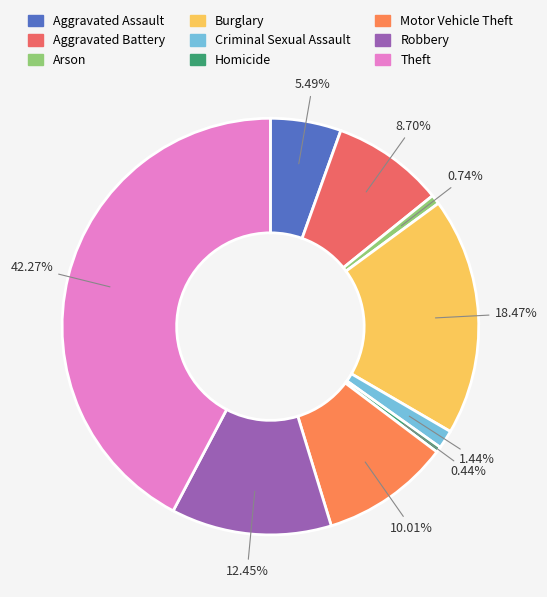

To the nearest percent, what is the difference between the Burglary and Criminal Sexual Assault slice percentages?

17%